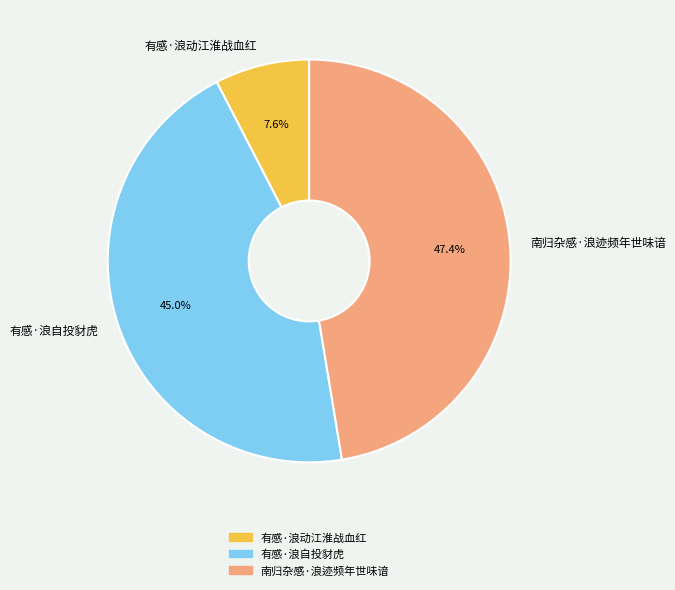

What percentage is the 南归杂感·浪迹频年世味谙 slice, to the nearest percent?

47%